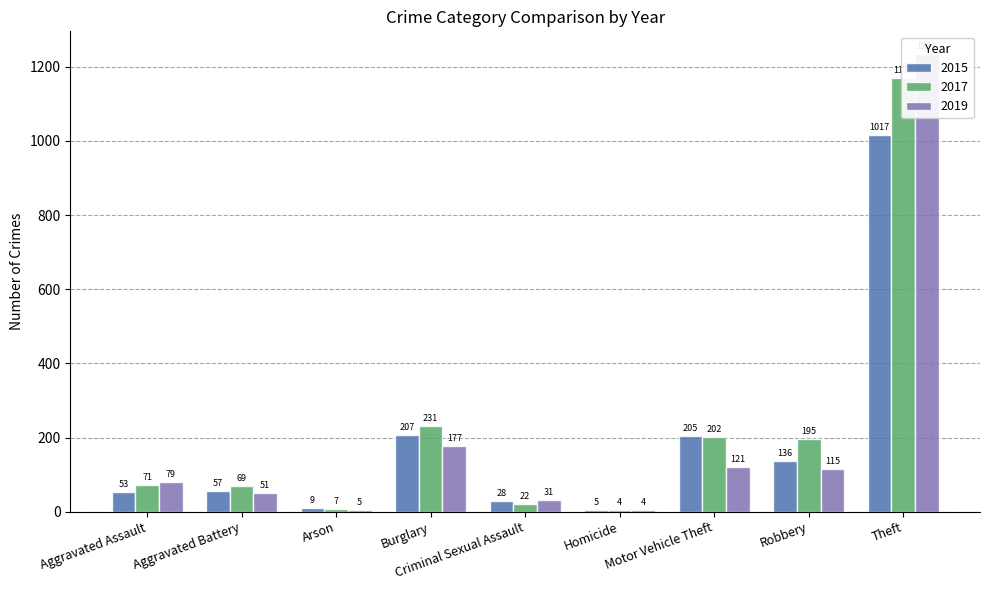

What is the minimum value shown in the chart?

4